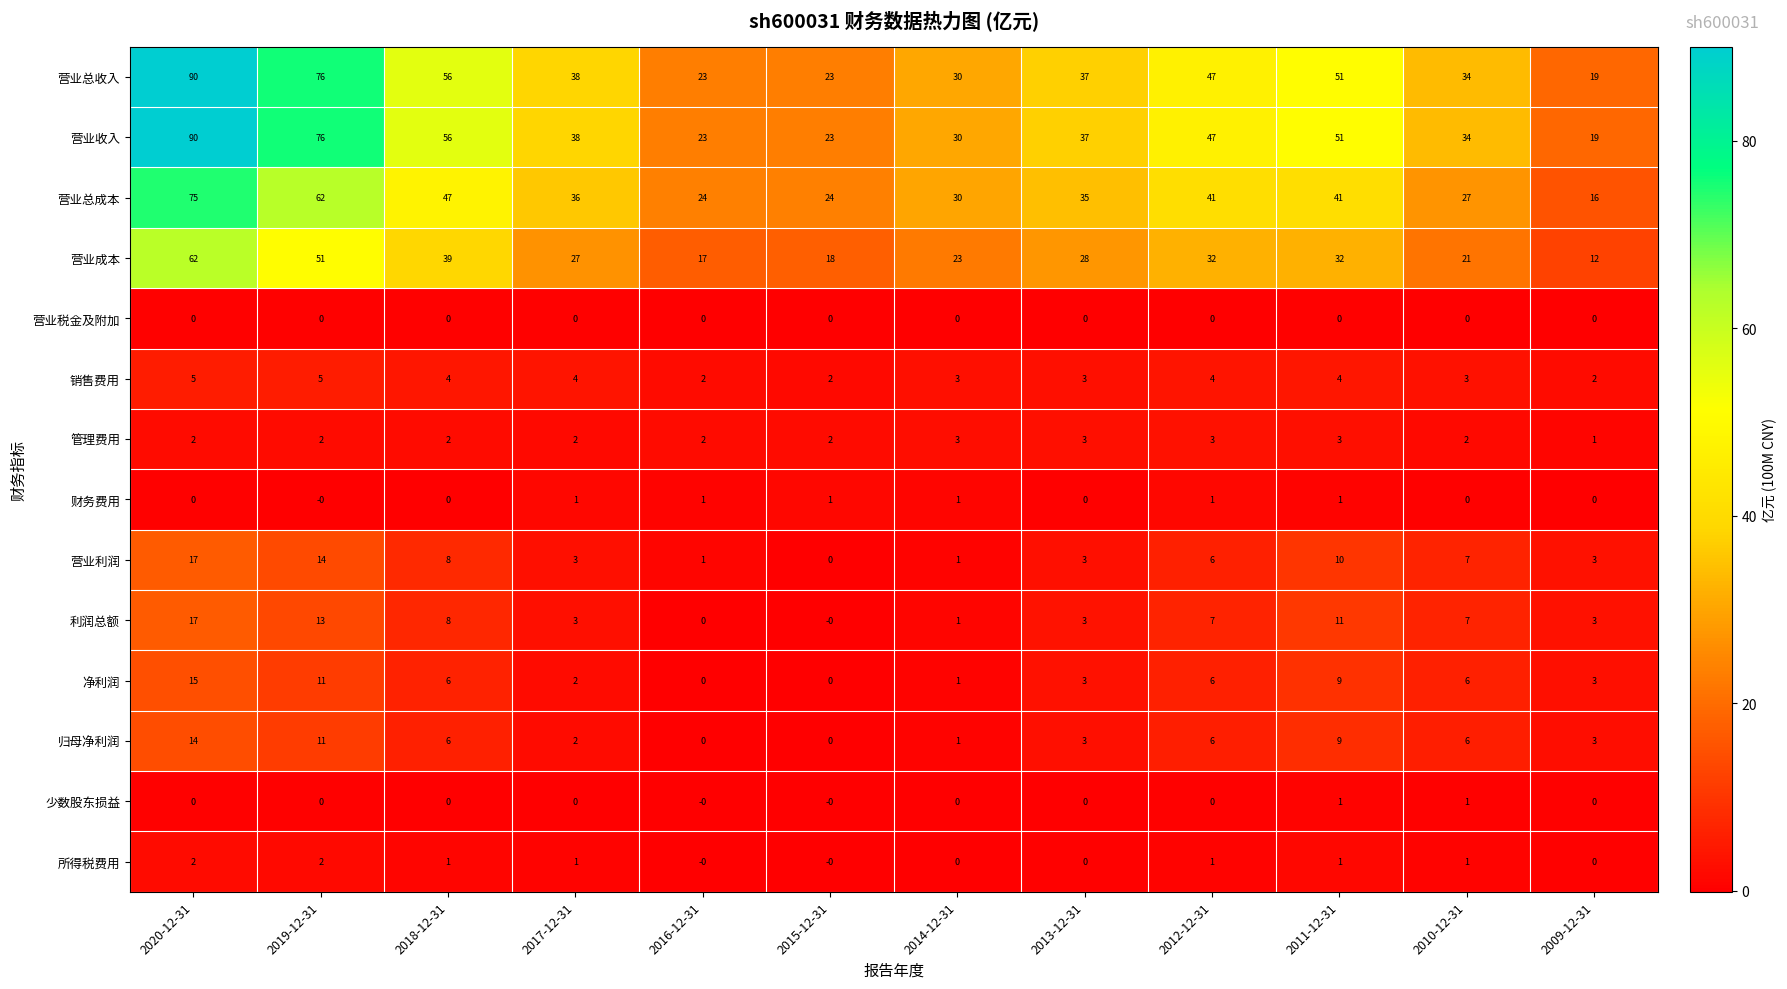

What is the spread (max minus min) of values at 2015-12-31?

24